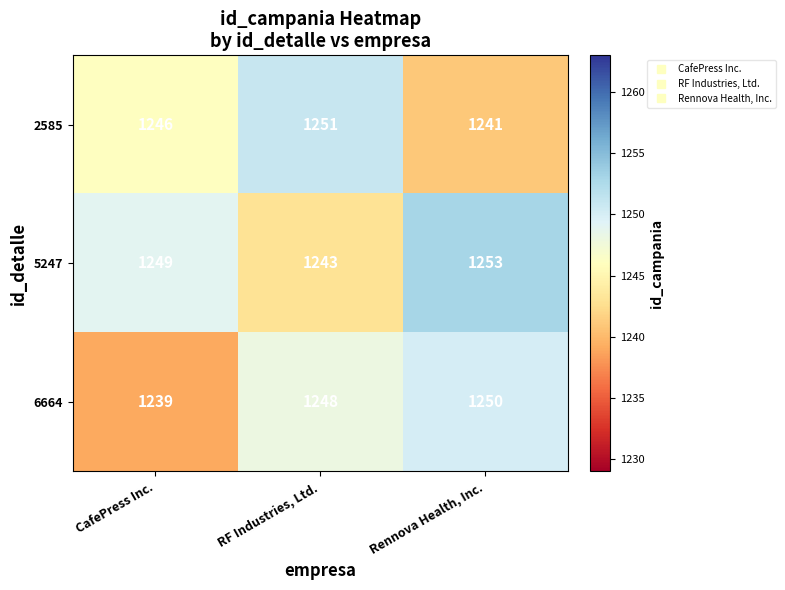

At RF Industries, Ltd., list the series in order from largest to smallest.

2585, 6664, 5247